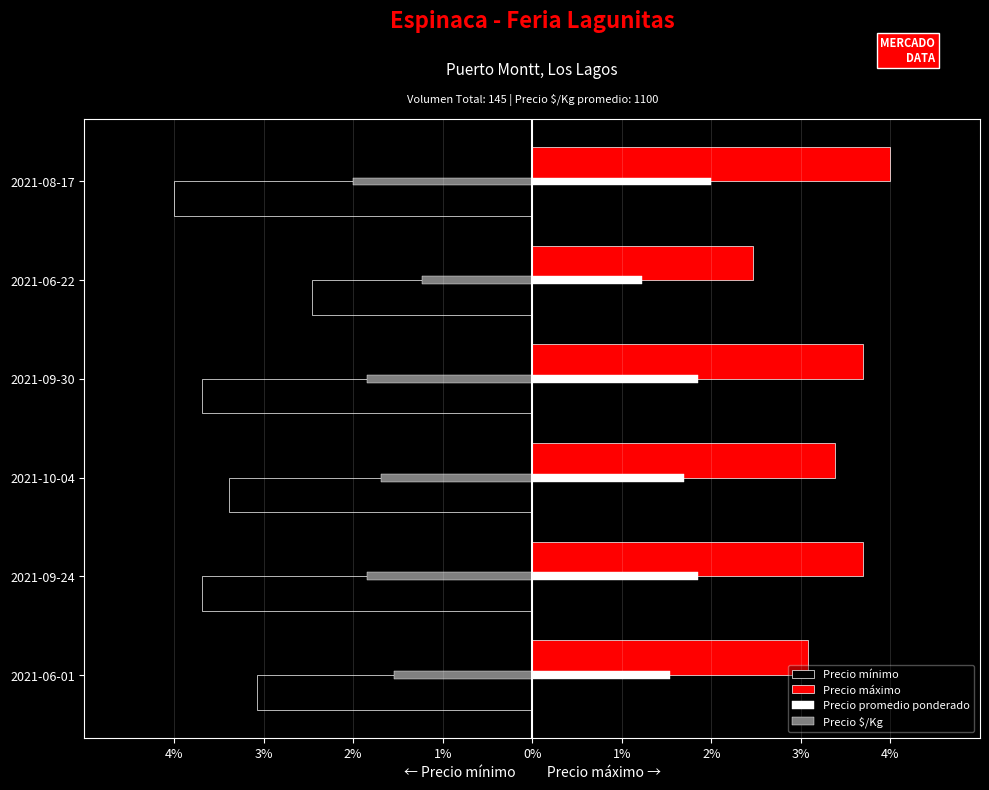

What are all the series names shown in the legend?

Precio mínimo, Precio máximo, Precio promedio ponderado, Precio $/Kg